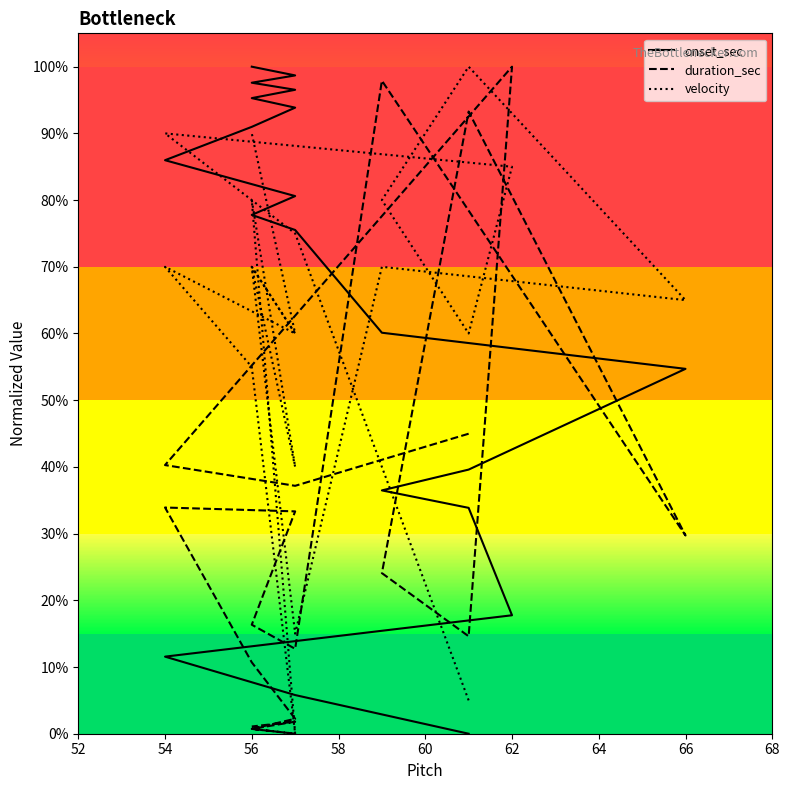

What are all the series names shown in the legend?

onset_sec, duration_sec, velocity